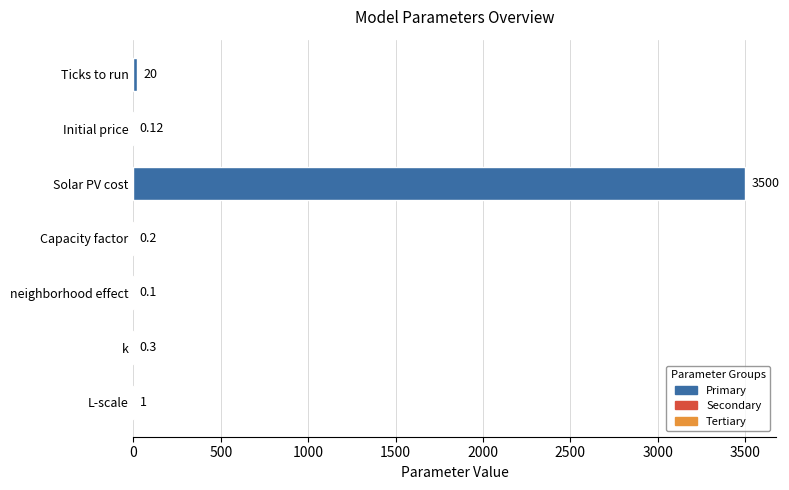

Where is the data nearest to the value 1750?

Ticks to run